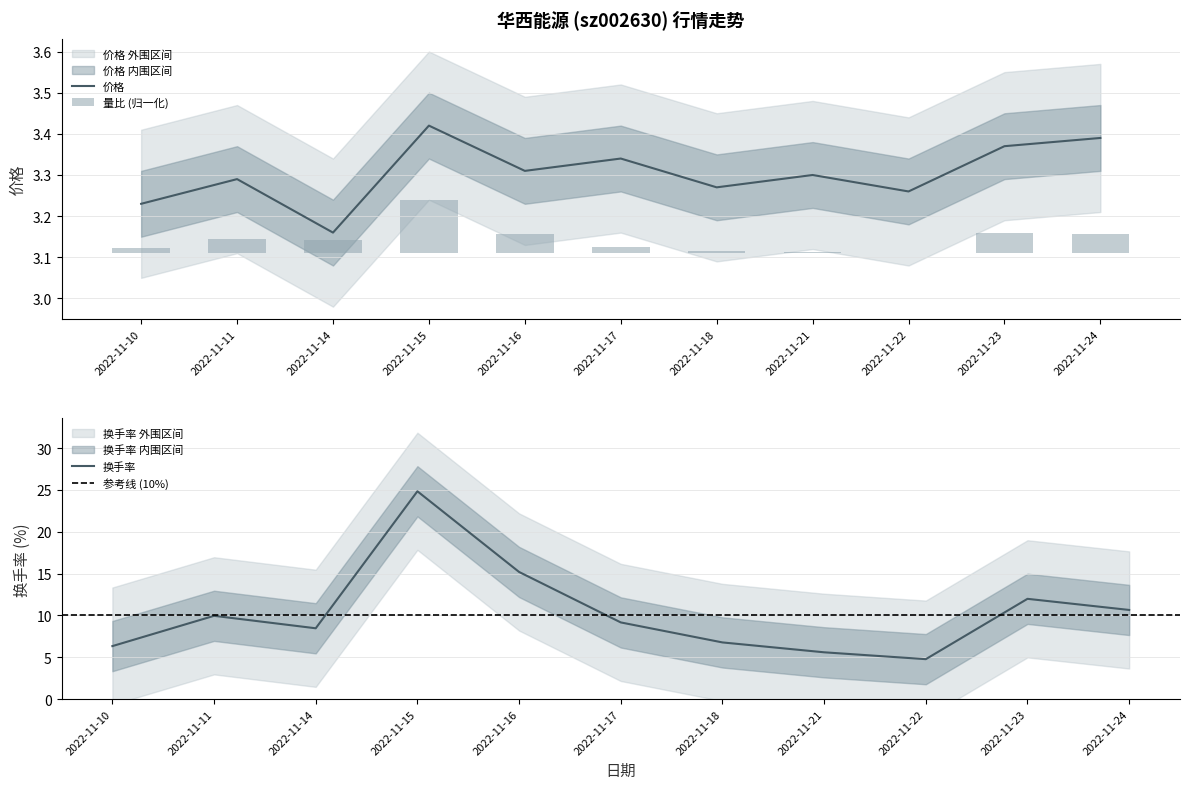

Reading left to right, extract all data points from this chart.

价格: 2022-11-10=3.2	2022-11-11=3.3	2022-11-14=3.2	2022-11-15=3.4	2022-11-16=3.3	2022-11-17=3.3	2022-11-18=3.3	2022-11-21=3.3	2022-11-22=3.3	2022-11-23=3.4	2022-11-24=3.4
量比: 2022-11-10=0.0	2022-11-11=0.0	2022-11-14=0.0	2022-11-15=0.1	2022-11-16=0.0	2022-11-17=0.0	2022-11-18=0.0	2022-11-21=0.0	2022-11-22=0.0	2022-11-23=0.0	2022-11-24=0.0
换手率: 2022-11-10=6.3	2022-11-11=9.9	2022-11-14=8.5	2022-11-15=24.8	2022-11-16=15.2	2022-11-17=9.2	2022-11-18=6.8	2022-11-21=5.6	2022-11-22=4.8	2022-11-23=12.0	2022-11-24=10.7